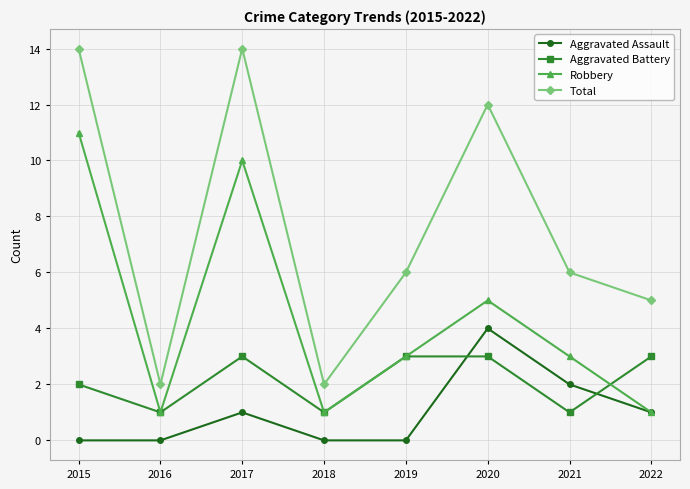

At which label is Aggravated Battery closest to 2?

2015